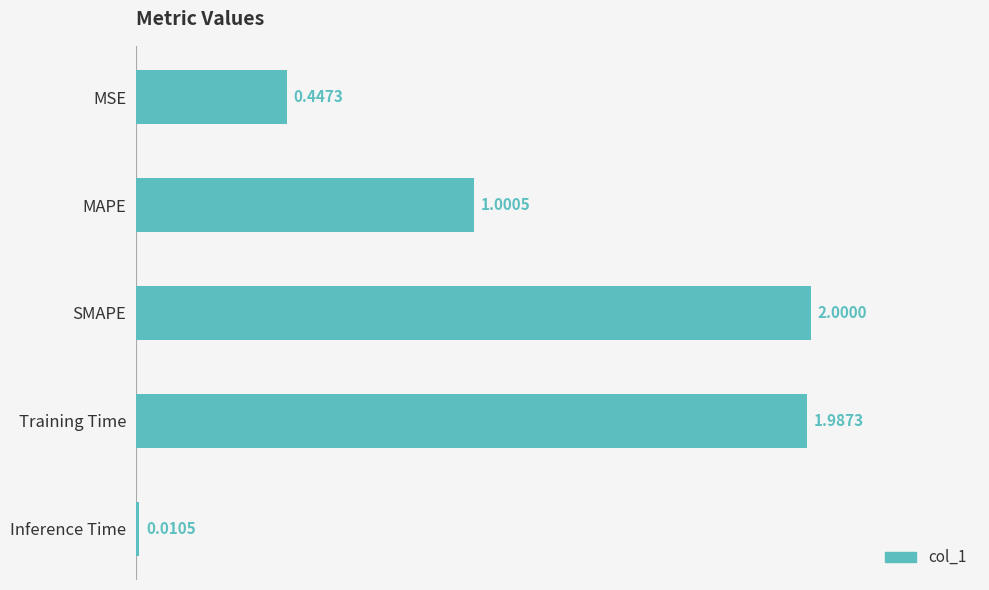

What is the difference between the values at SMAPE and Inference Time?

2.0